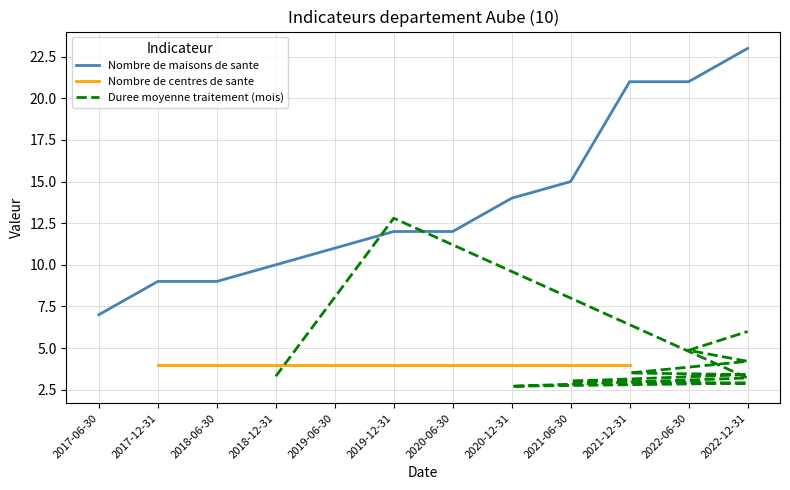

Reading right to left, what are all the values shown in this chart?

2022-12-31=23	2022-06-30=21	2021-12-31=21	2021-06-30=15	2020-12-31=14	2020-06-30=12	2019-12-31=12	2019-06-30=11	2018-12-31=10	2018-06-30=9	2017-12-31=9	2017-06-30=7